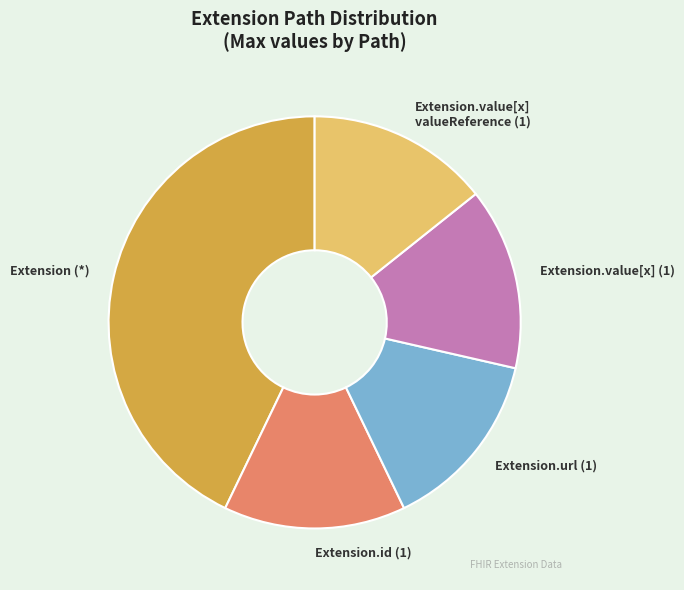

The Extension.value[x] (1) slice represents 2% of the pie. True or false?

False